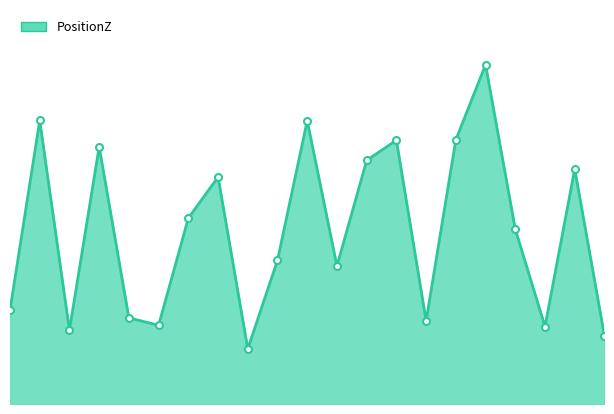

Where is the data nearest to the value 0?

MiddleDistalEnd